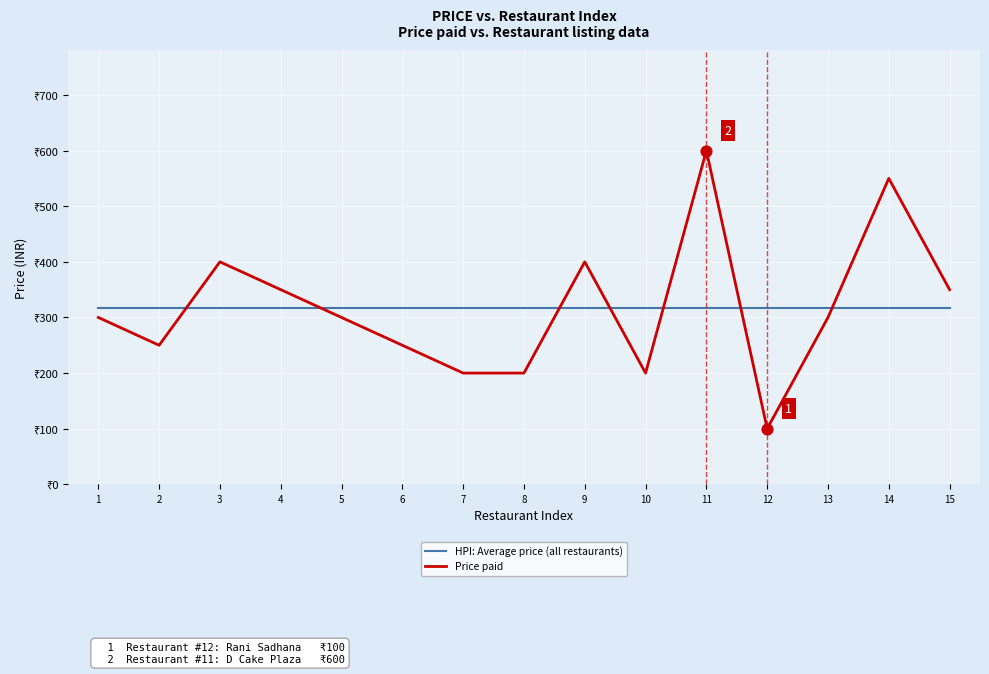

Does the chart have visible grid lines?

Yes